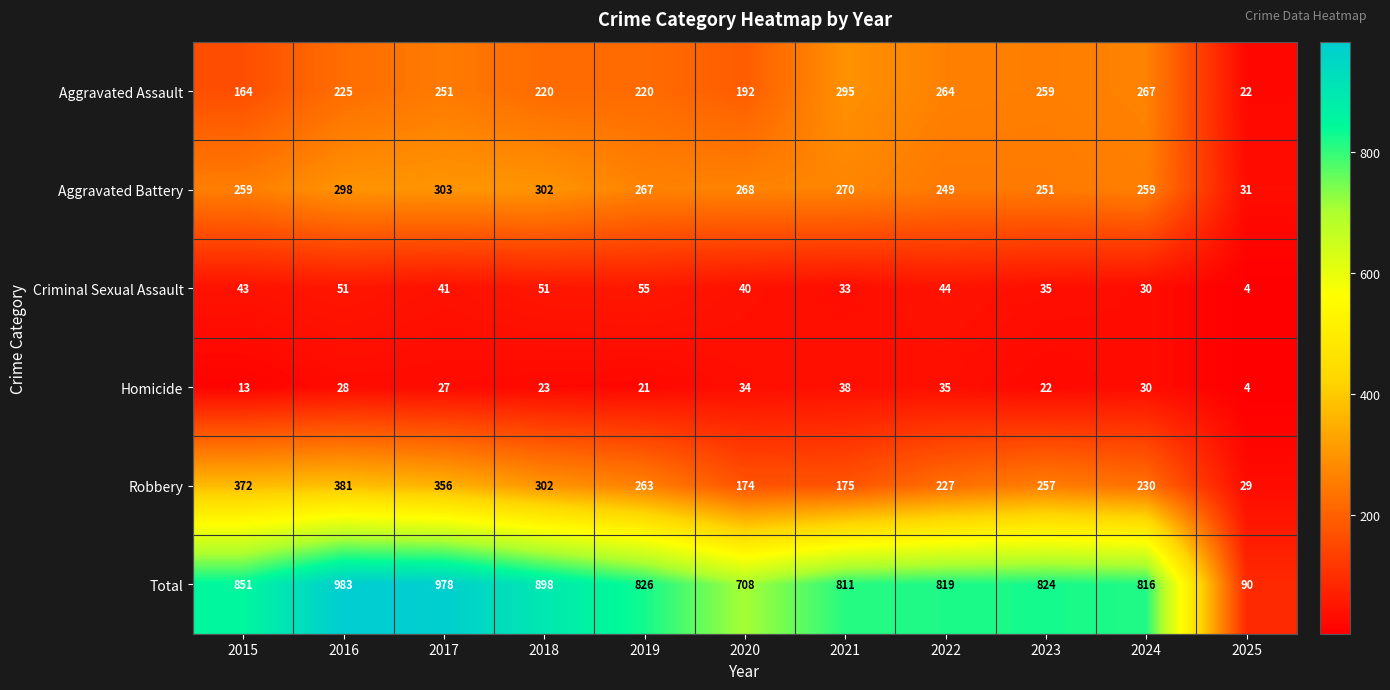

What is the difference between the second highest and second lowest values in the Total series?

270